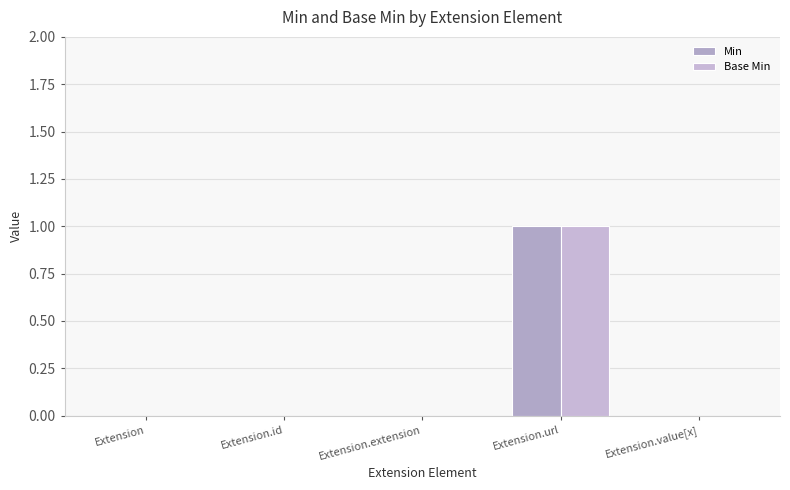

Which has a higher value, Extension.value[x] or Extension.extension?

Extension.value[x]